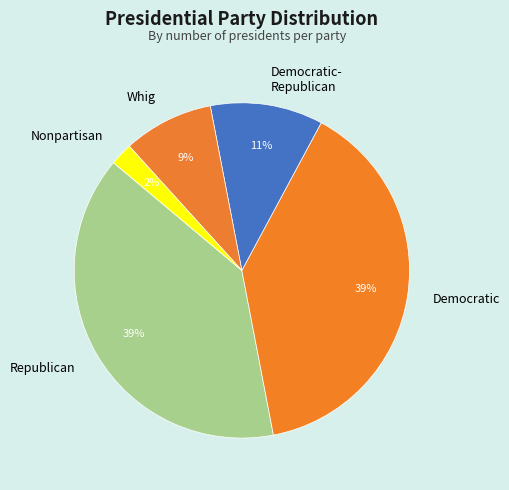

Is there a majority slice in this chart?

No